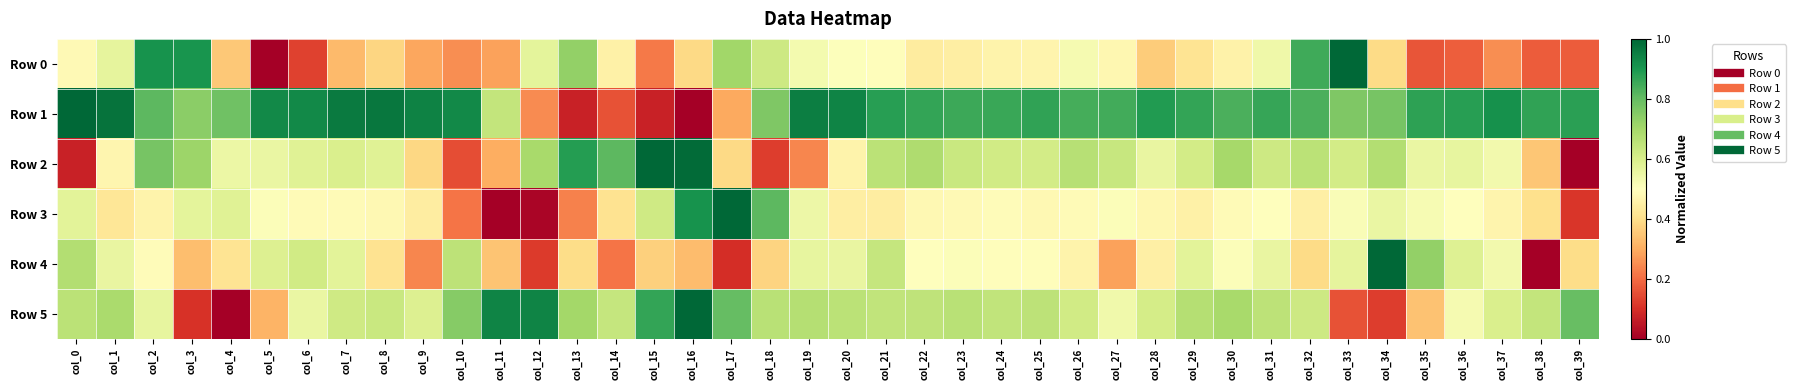

Rank the series at col_38 from highest to lowest value.

Row 1, Row 5, Row 3, Row 2, Row 0, Row 4